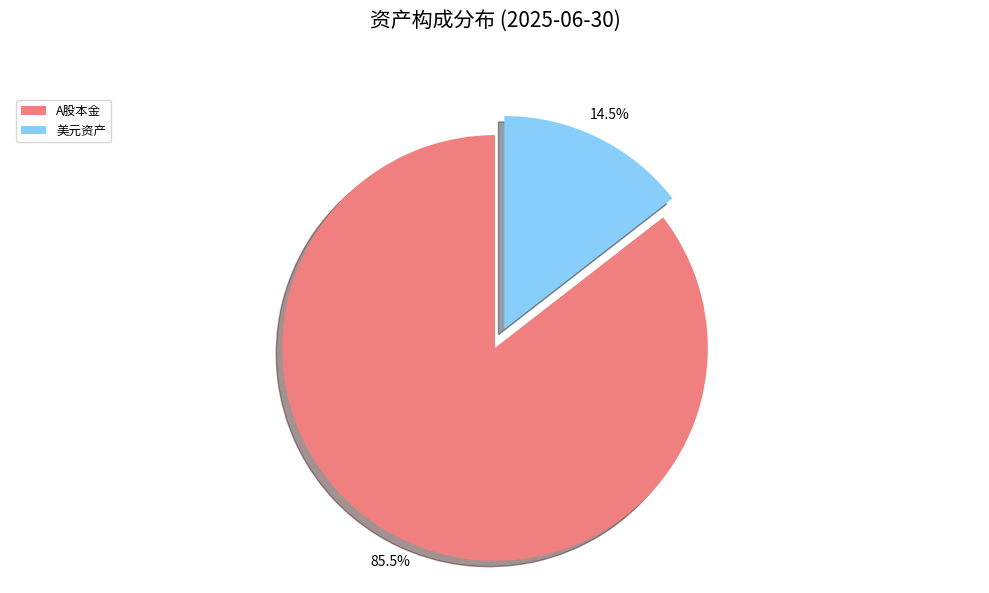

Count the number of slices in the pie.

2